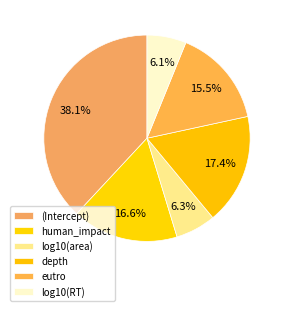

Do log10(area) and log10(RT) together represent more than half of the pie?

No